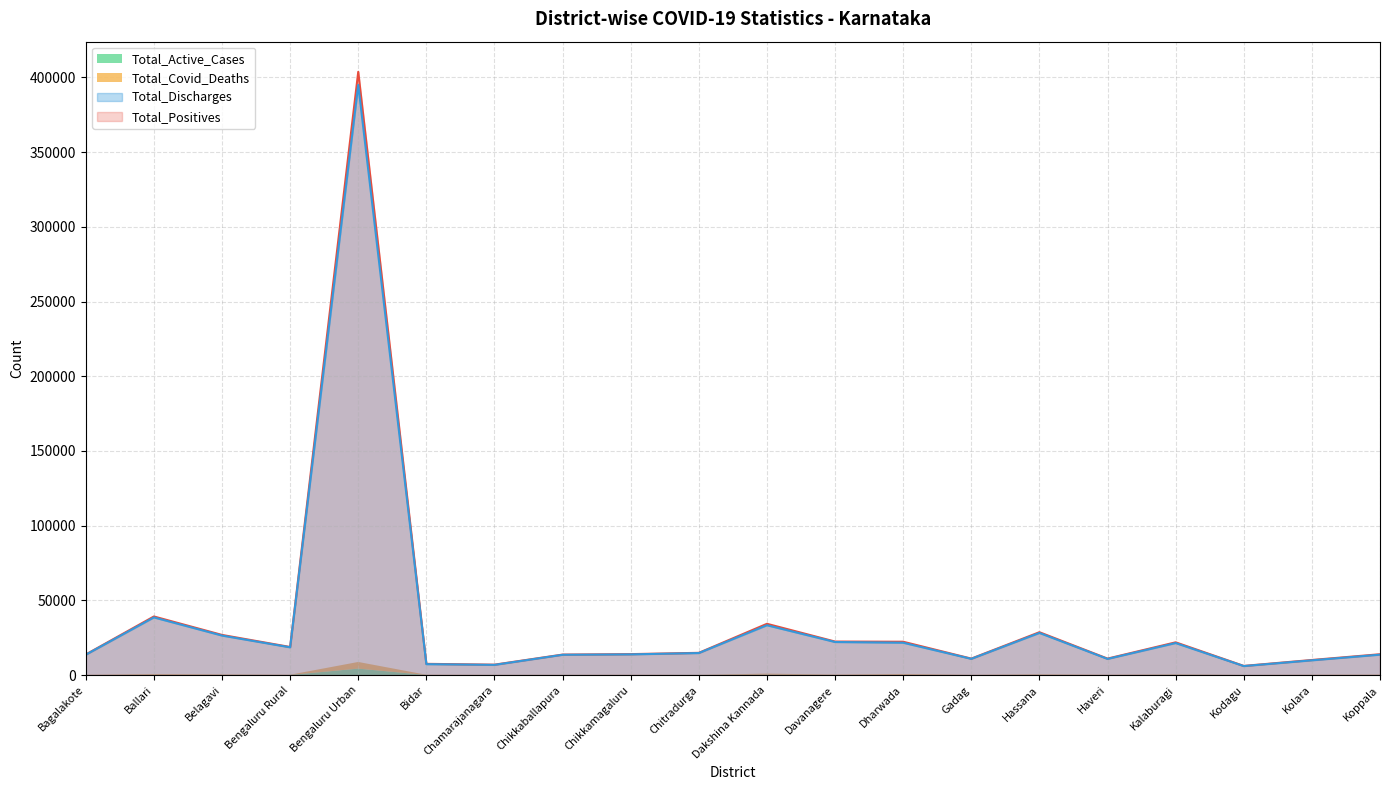

How many values in the Total_Positives series are below 14875?

10